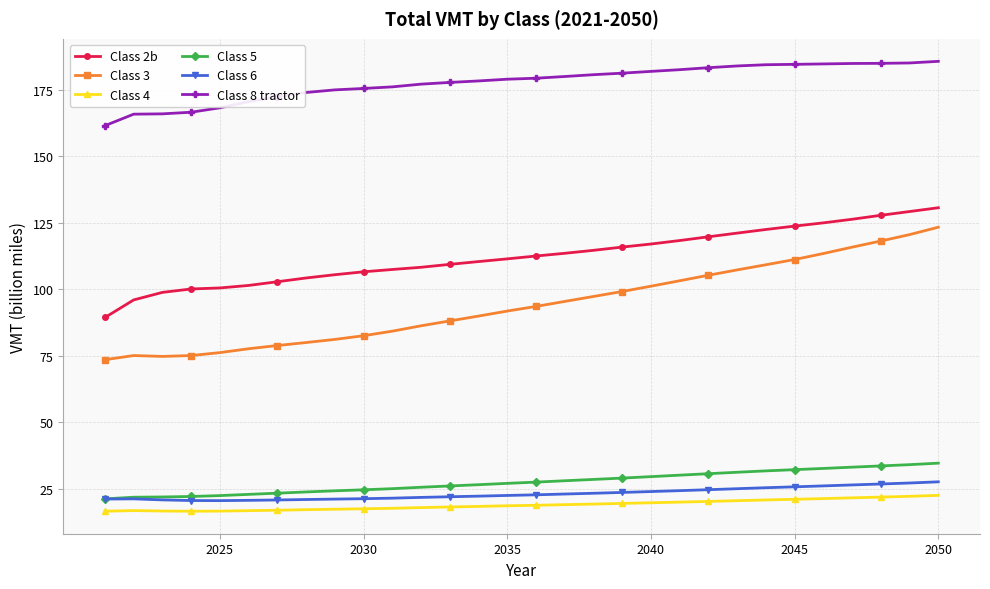

What is the highest value of the Class 8 tractor series?

185.7